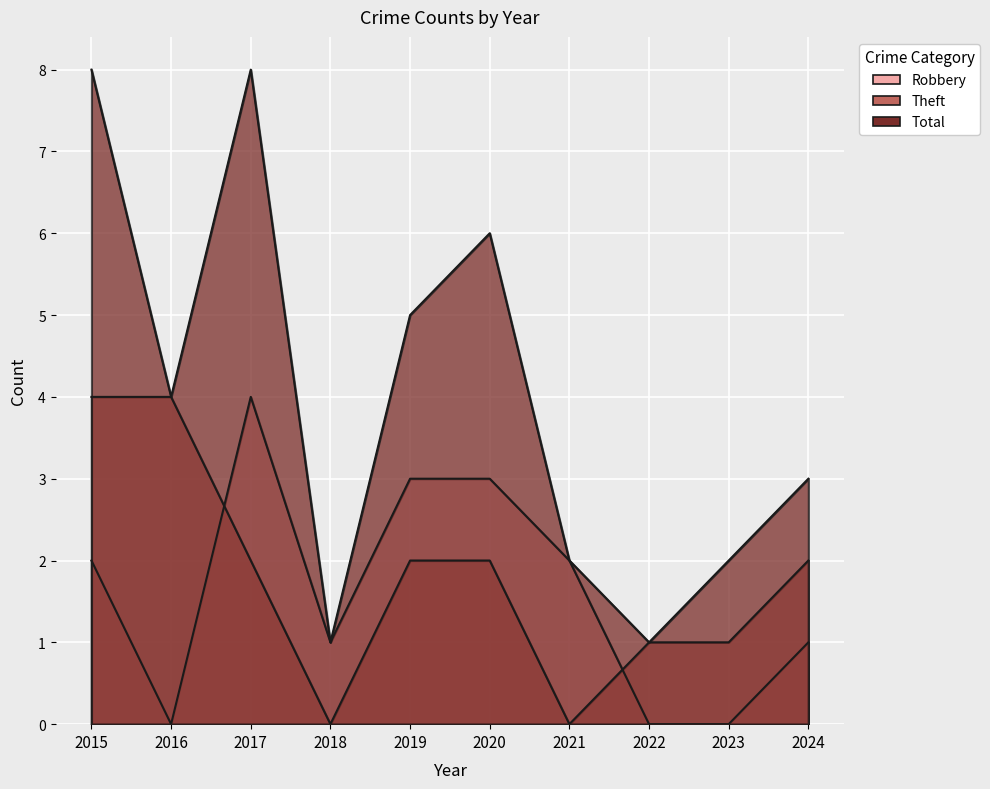

What is the difference between the Theft values at 2015 and 2017?

2